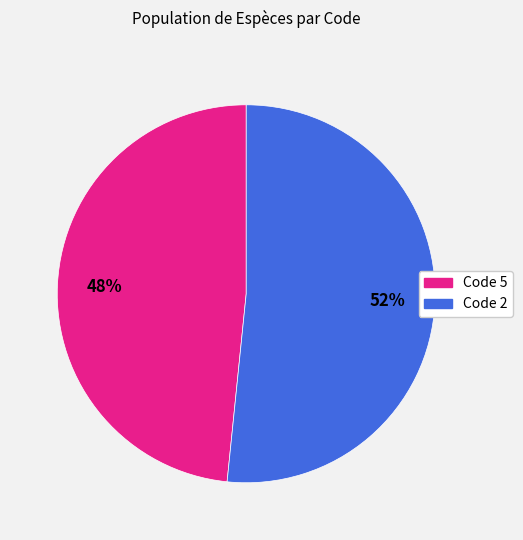

Does any single category account for the majority?

Yes